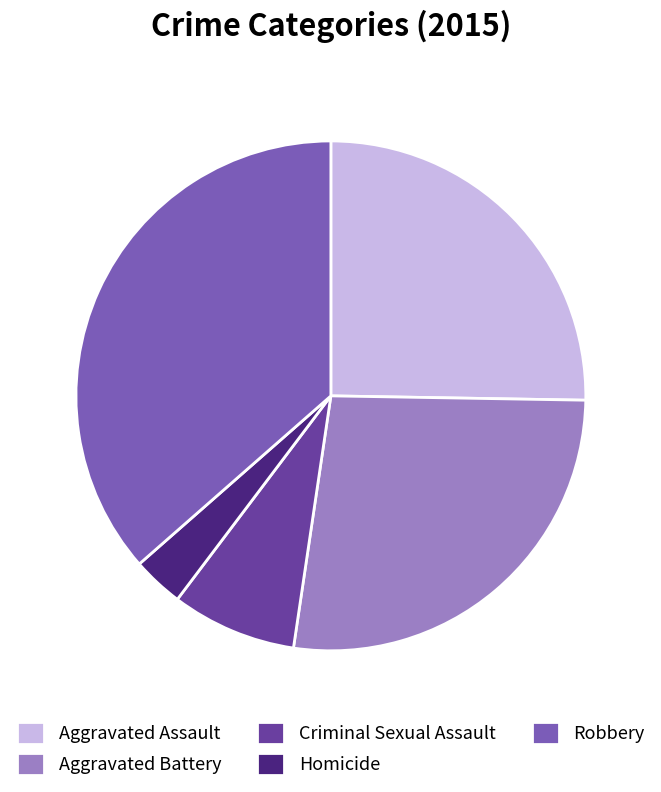

Is the sum of Homicide and Aggravated Assault greater than half?

No